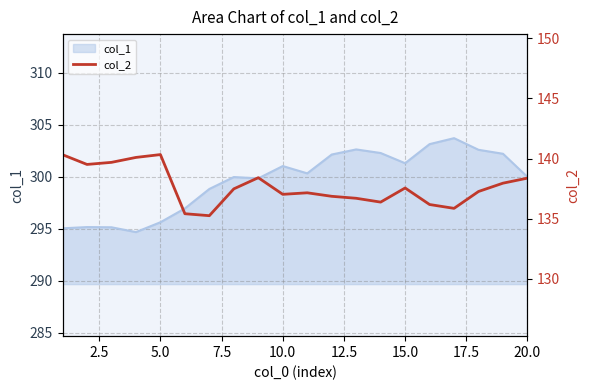

What is the lowest value of the col_1 series?

294.7